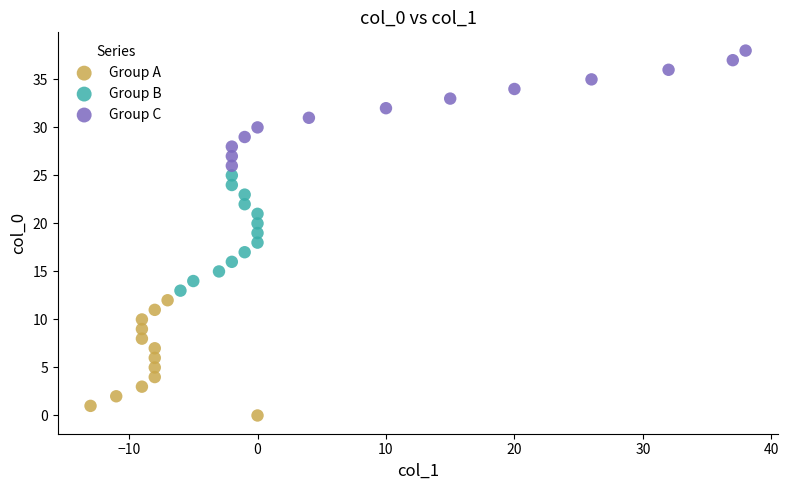

Which series reaches the minimum Y coordinate?

Group A